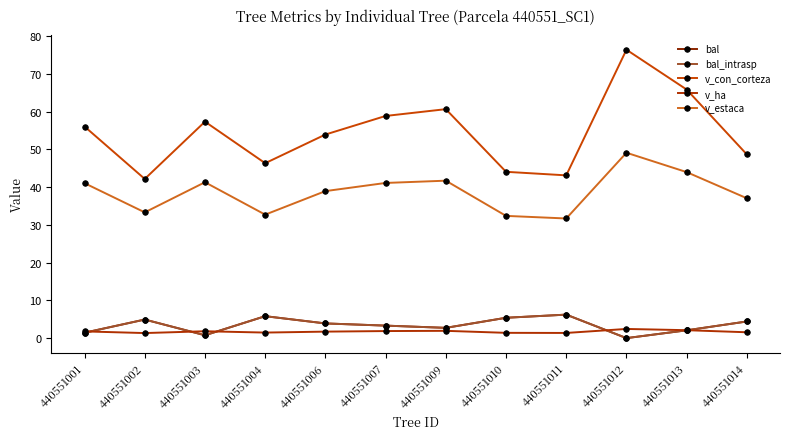

Is this an area chart (filled region under the line)?

No